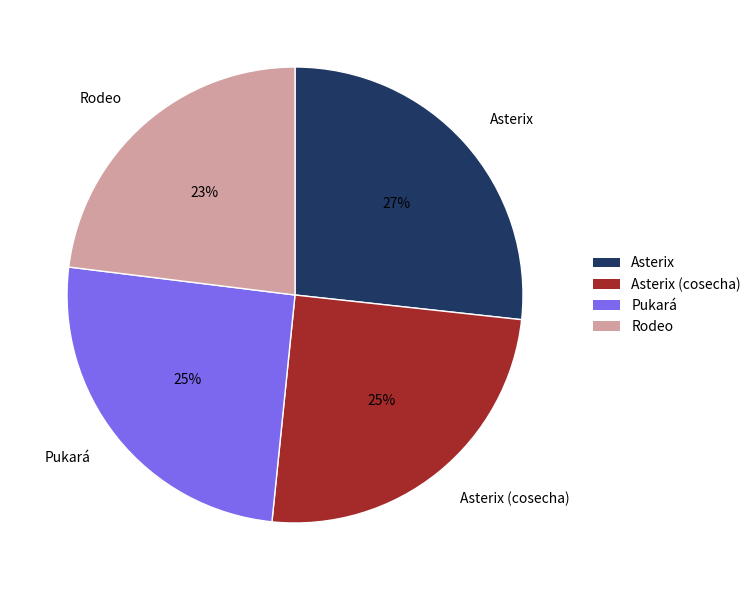

How many segments does this pie chart have?

4